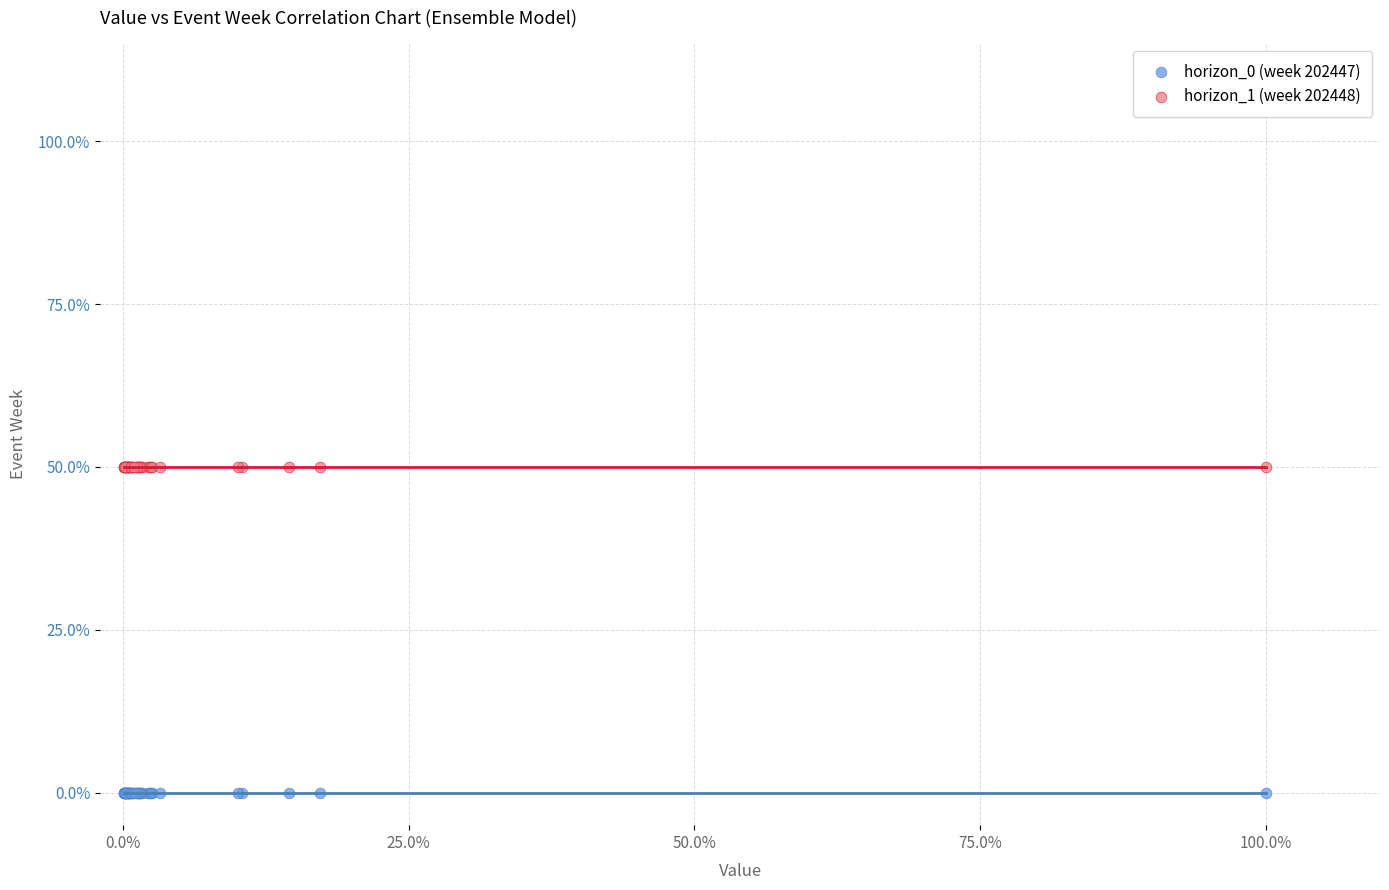

Which series reaches the maximum Y coordinate?

horizon_1 (week 202448)